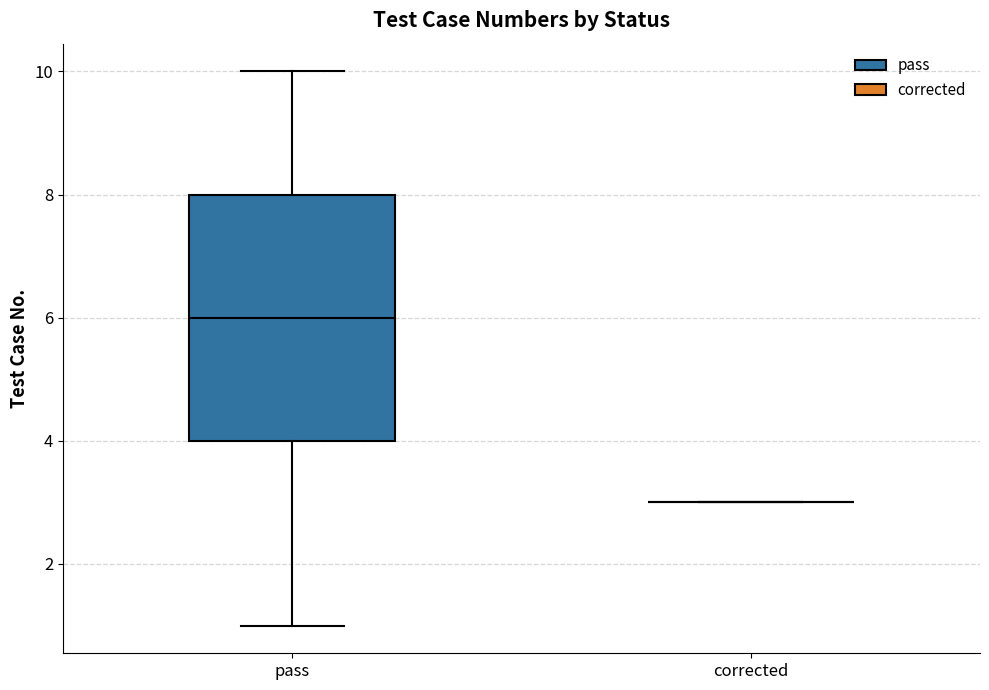

Reading left to right, transcribe this box plot: for each box, give where its median line is, the range the box spans, and where its two whiskers end, as read against the y-axis. The values are not printed on the chart, so give them approximately, as read against the axis.

pass: median 6, box 4 to 8, whiskers 1 to 10
corrected: box collapsed to a line at 3, whiskers 3 to 3